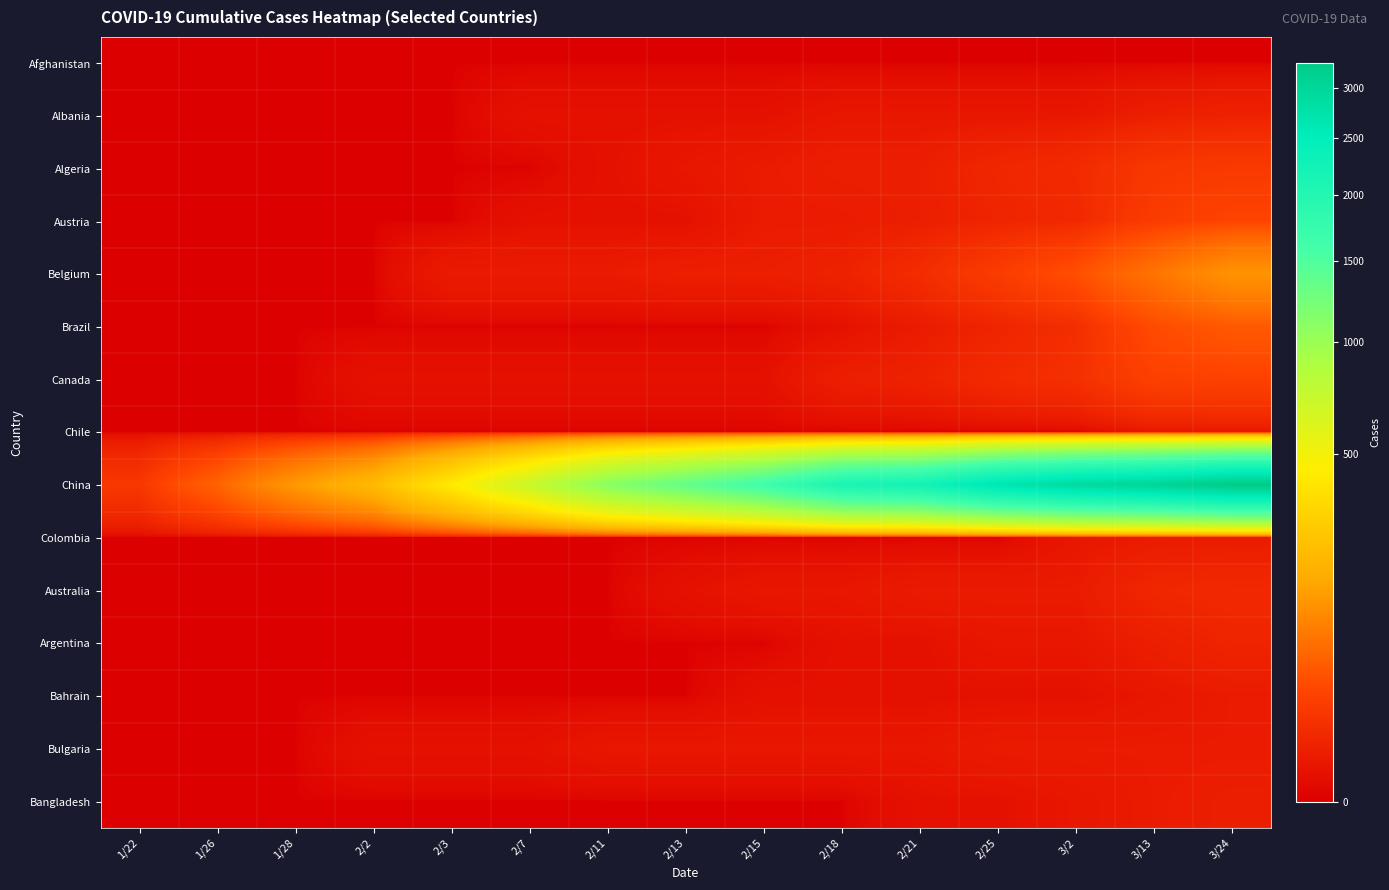

How many categories are shown in the chart?

15